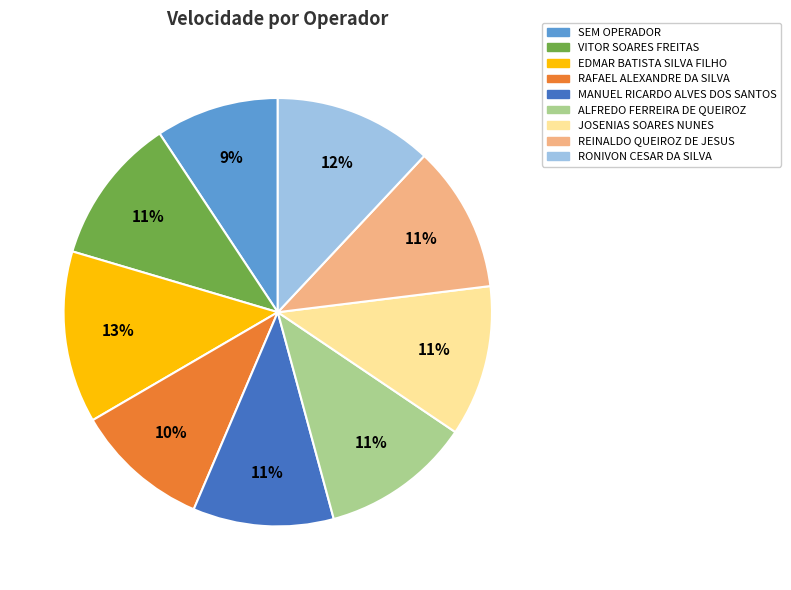

What percentage is the REINALDO QUEIROZ DE JESUS slice, to the nearest percent?

11%